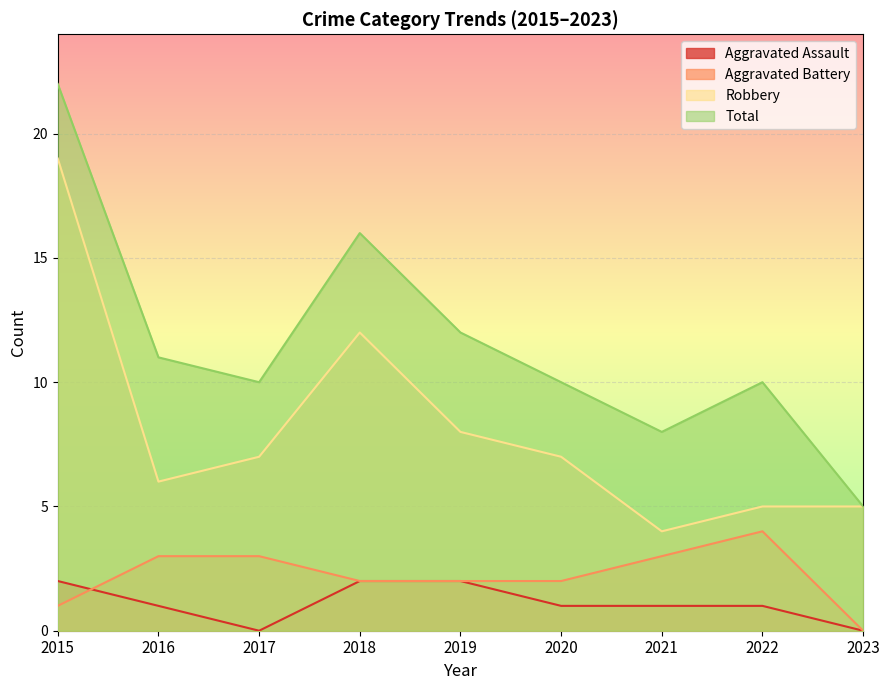

Which category has the highest value in the Aggravated Assault series?

2015